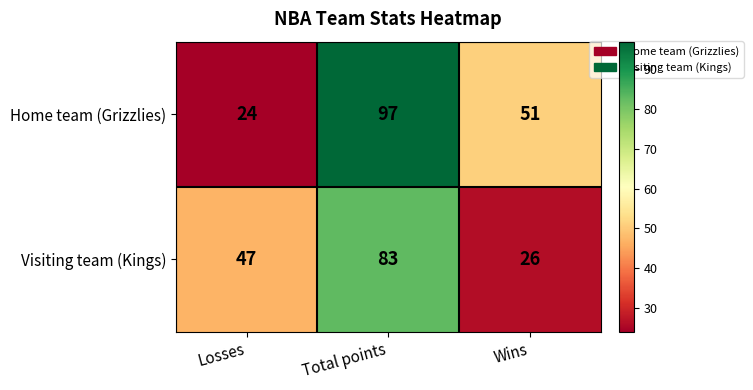

Where is Visiting team (Kings) nearest to the value 54?

Losses